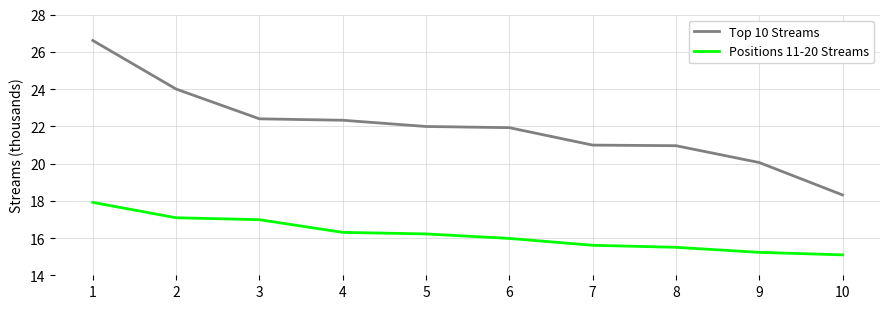

Does the chart have visible grid lines?

Yes